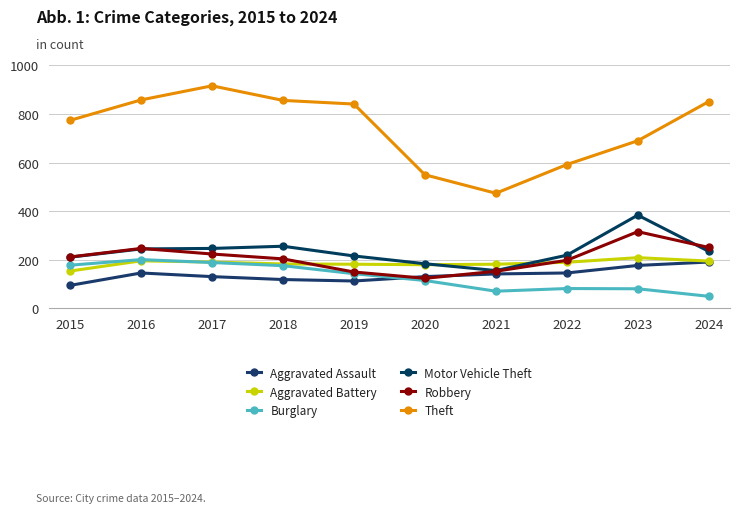

At 2015, list the series in order from largest to smallest.

Theft, Robbery, Motor Vehicle Theft, Burglary, Aggravated Battery, Aggravated Assault